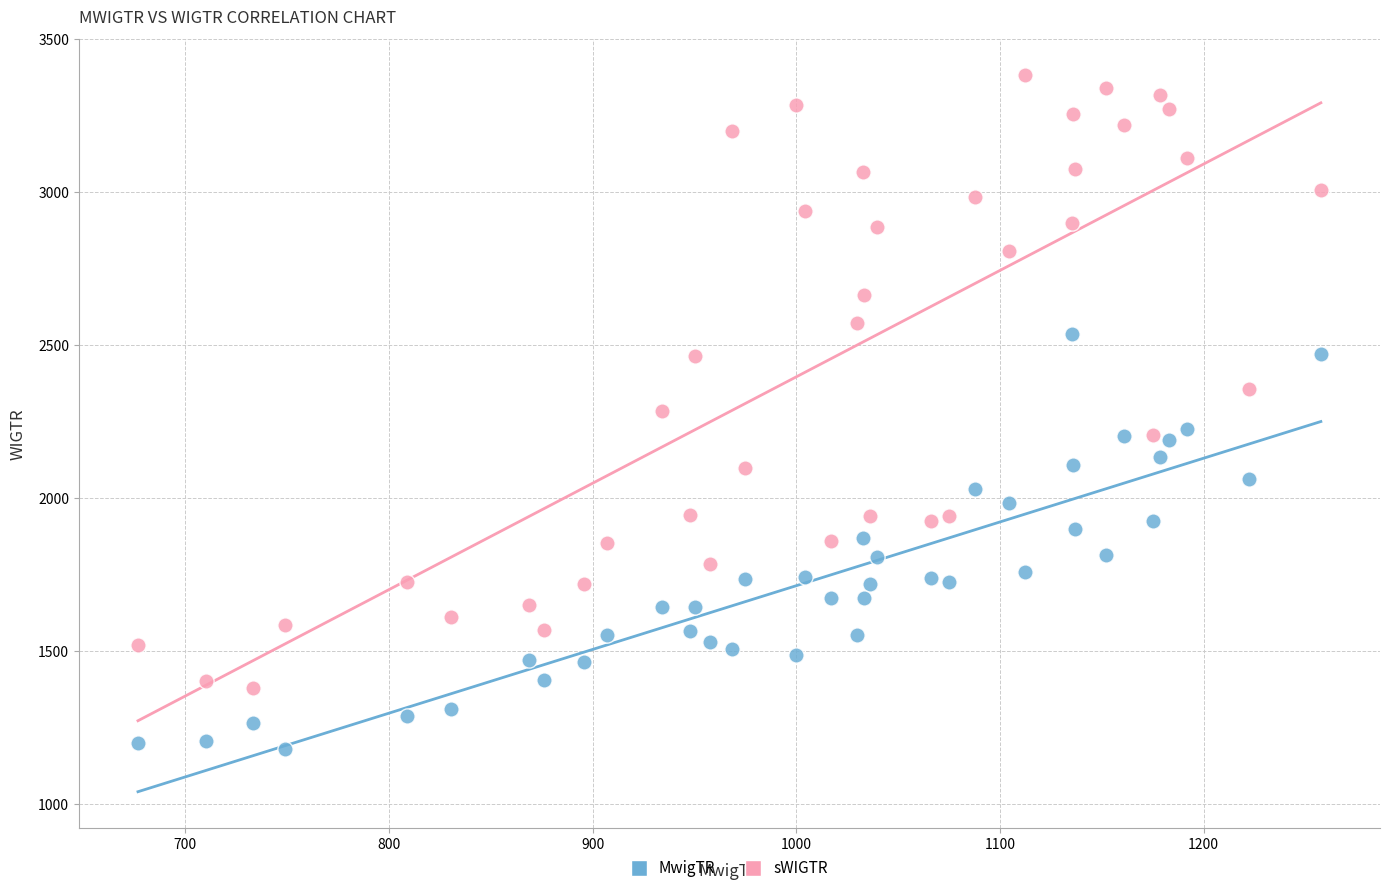

Across all data points, what is the range of X values (max minus min)?

580.9